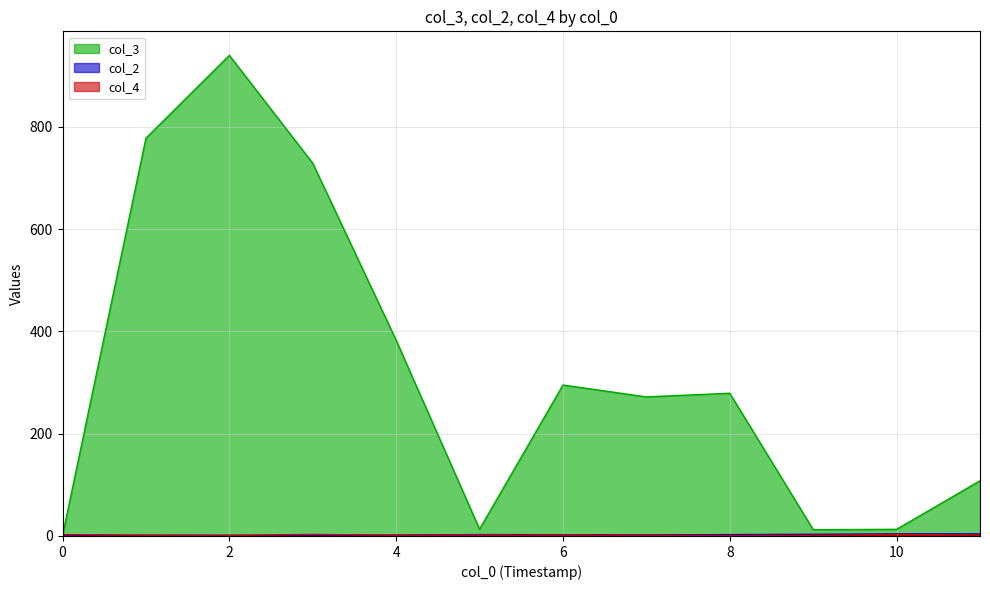

Does the chart have visible grid lines?

Yes